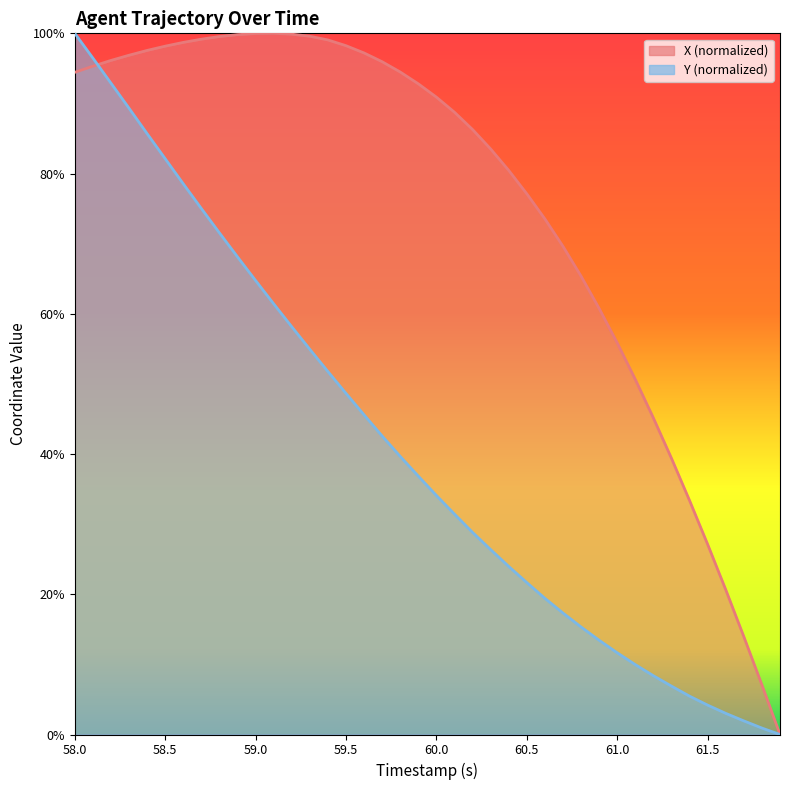

Rank the series by their average value, from lowest to highest.

Y (normalized), X (normalized)